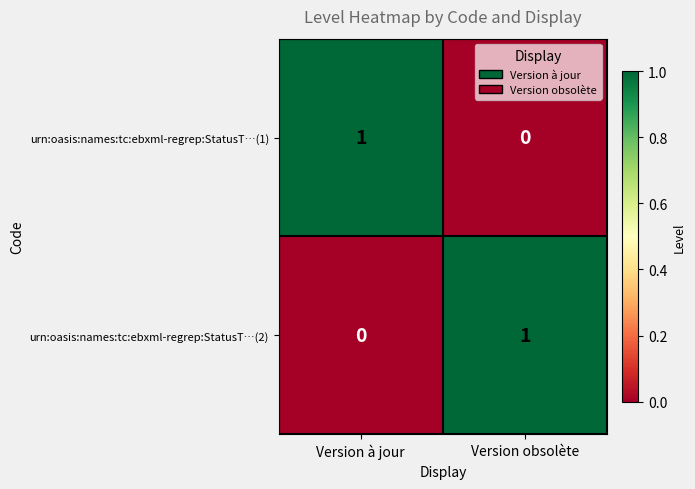

The value of urn:oasis:names:tc:ebxml-regrep:StatusT…(1) at Version à jour is 1. True or false?

True